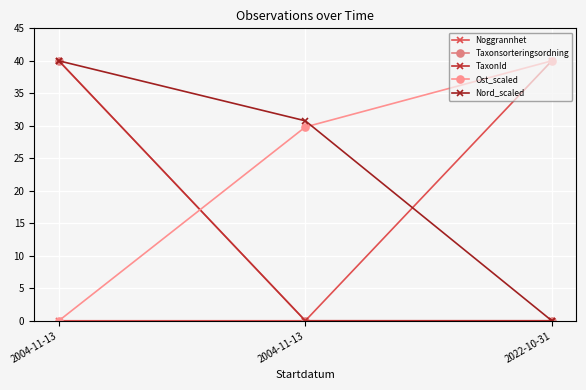

Does the chart have visible grid lines?

Yes